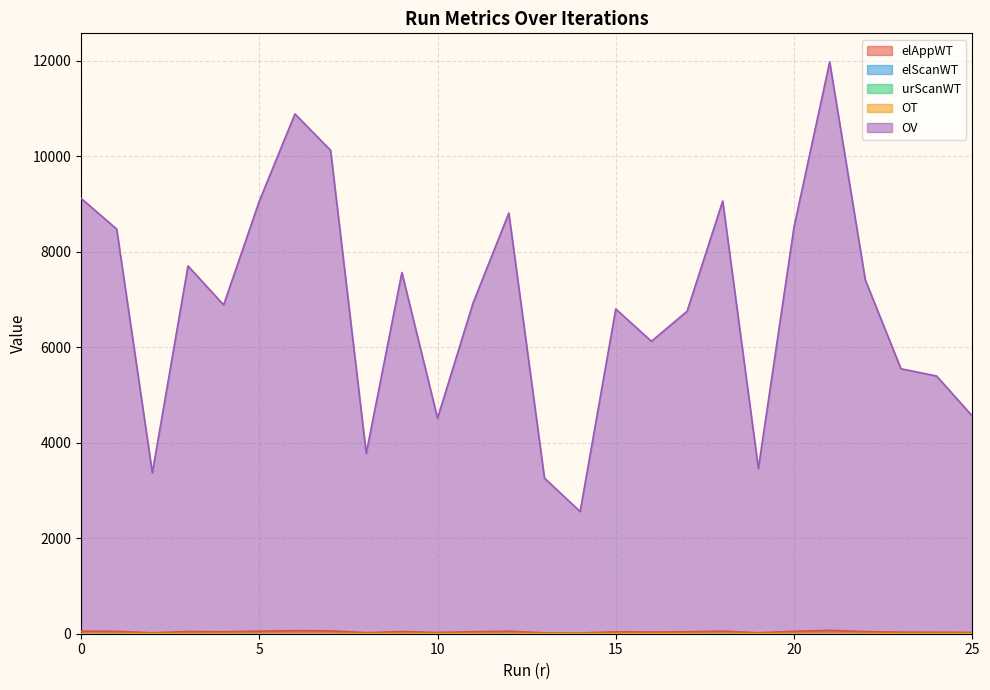

Does the chart display data point markers on the line(s)?

No